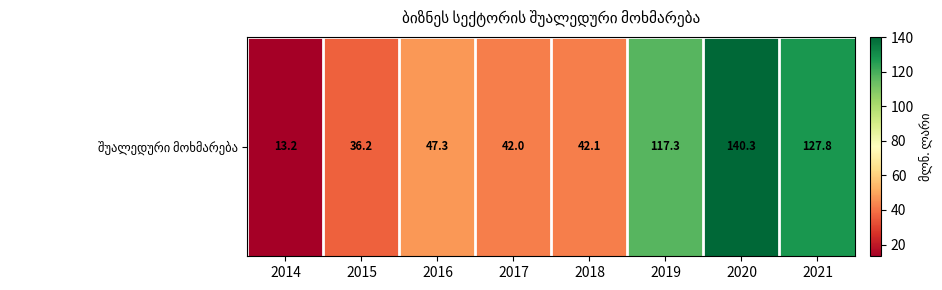

Rank the categories by value from highest to lowest.

2020, 2021, 2019, 2016, 2018, 2017, 2015, 2014